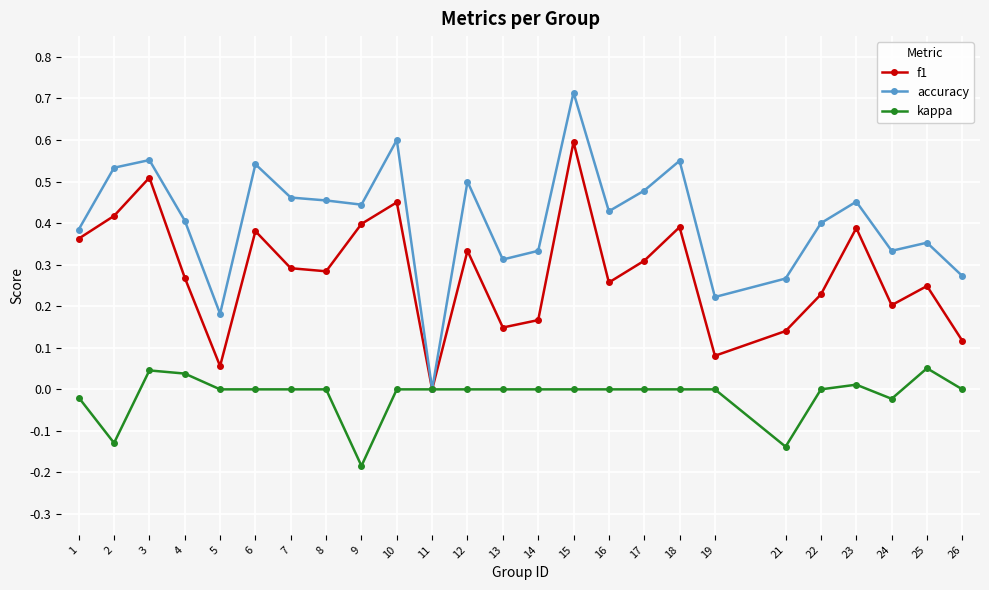

Which series has the widest spread of values?

accuracy